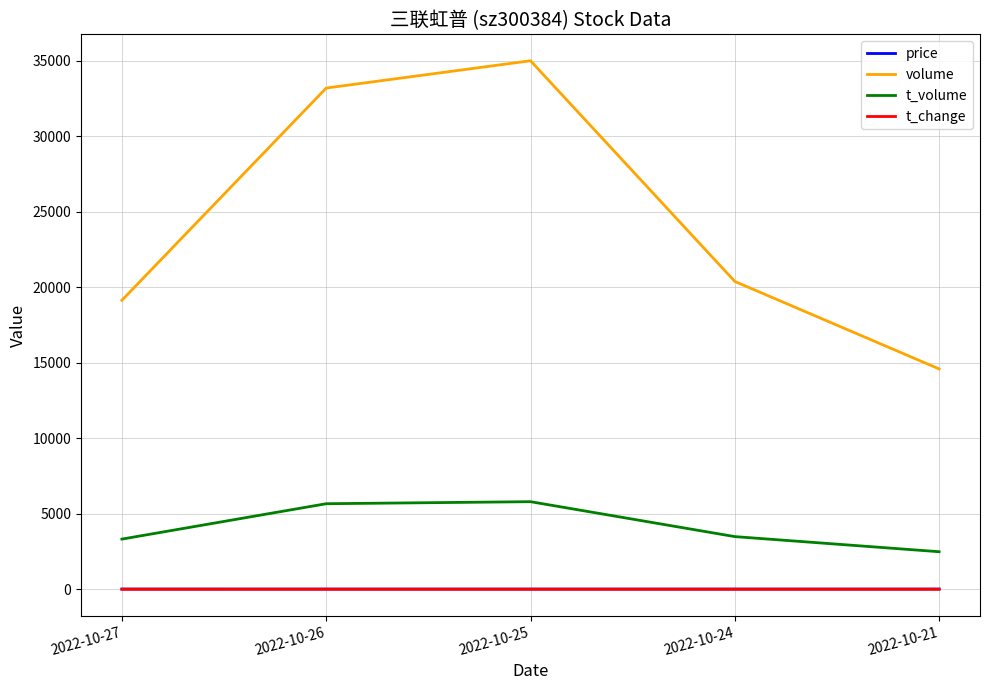

What are all the series names shown in the legend?

price, volume, t_volume, t_change